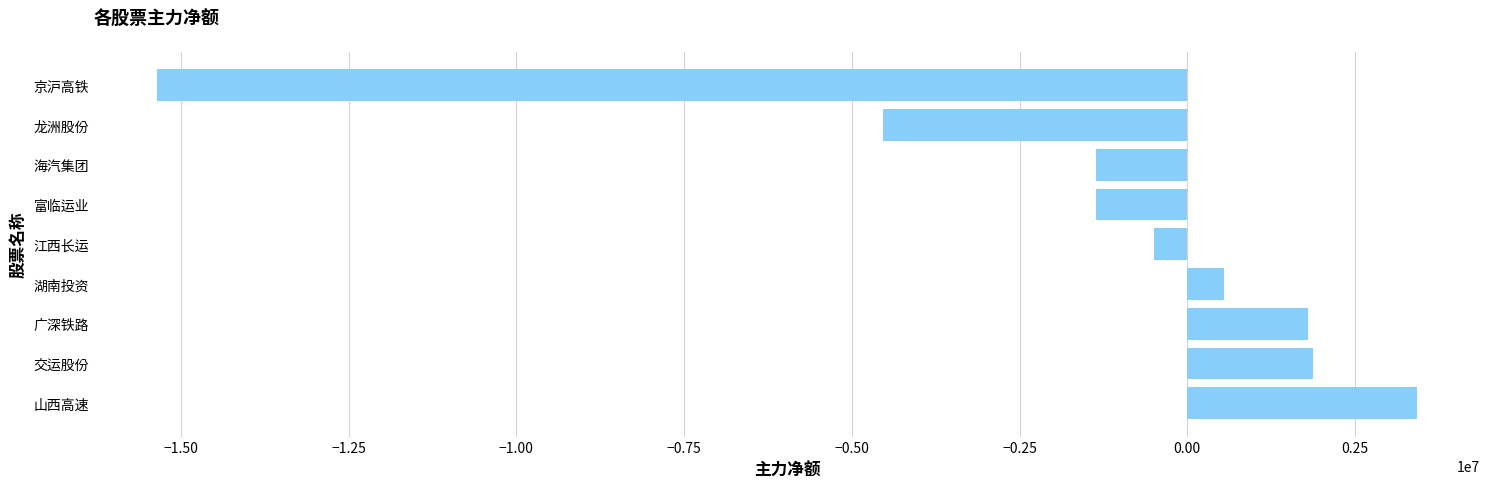

Which category has the lowest value across all series?

京沪高铁